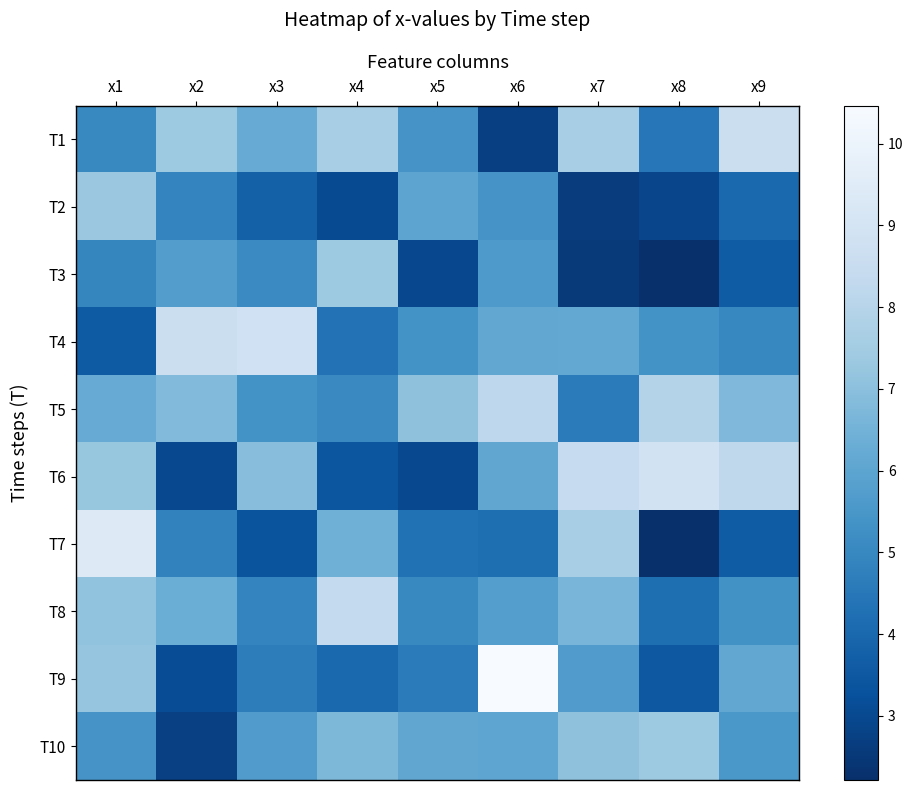

Which series has the largest total across all categories?

T5